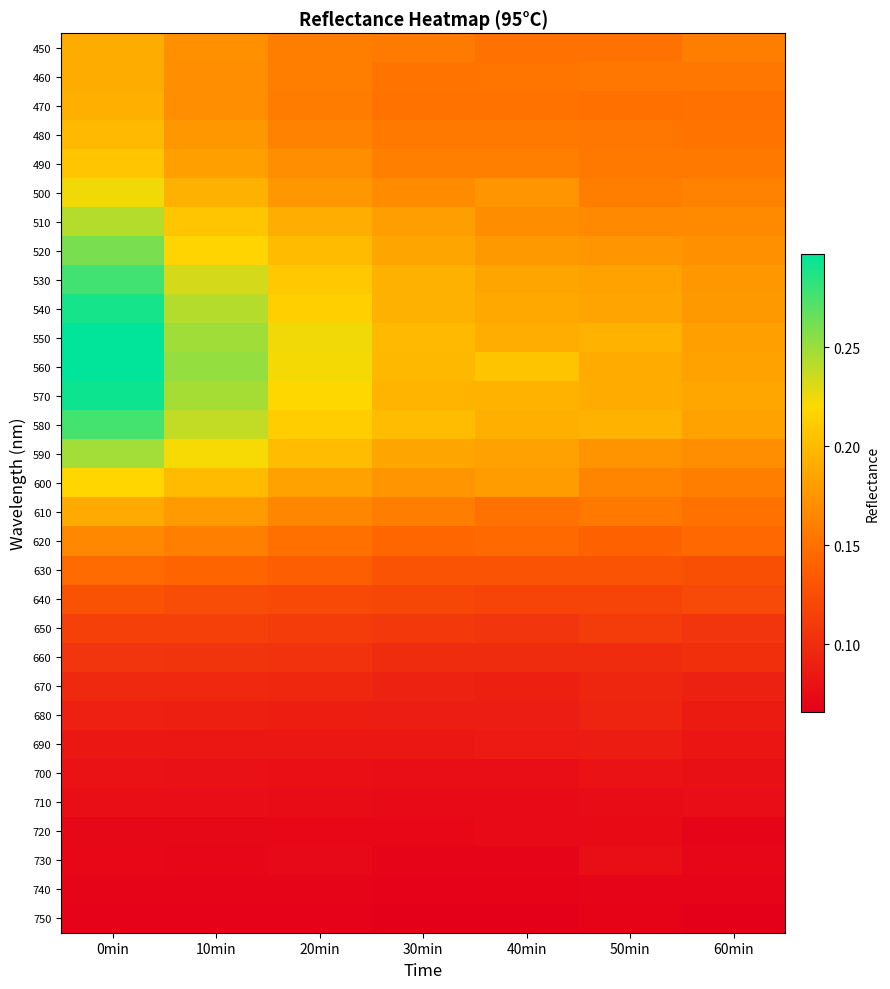

At 10min, list the series in order from smallest to largest.

750, 740, 730, 720, 710, 700, 690, 680, 670, 660, 650, 640, 630, 620, 460, 470, 450, 480, 610, 490, 500, 600, 510, 520, 590, 530, 580, 540, 570, 550, 560